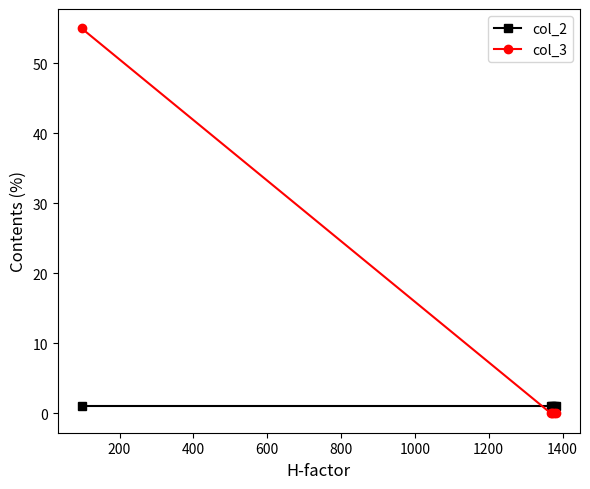

Which series has the widest spread of values?

col_3